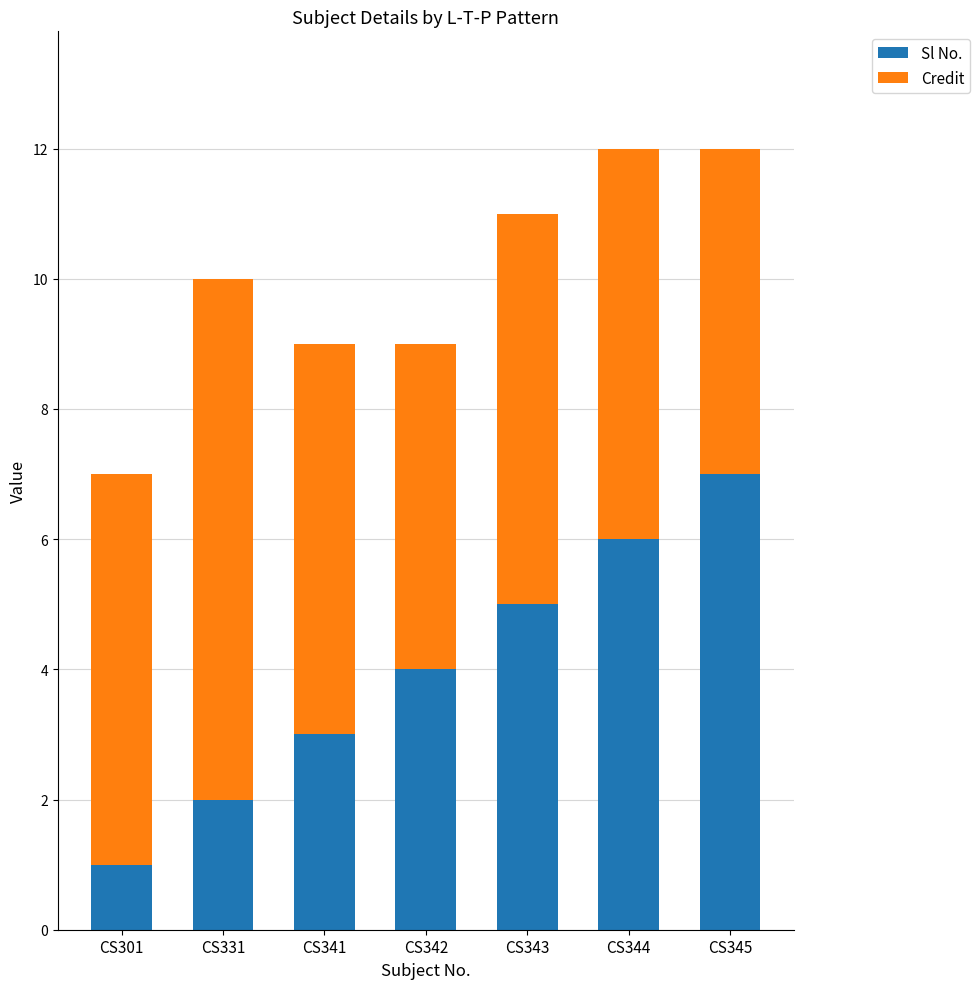

List the labels in order of Sl No. value, largest first.

CS345, CS344, CS343, CS342, CS341, CS331, CS301